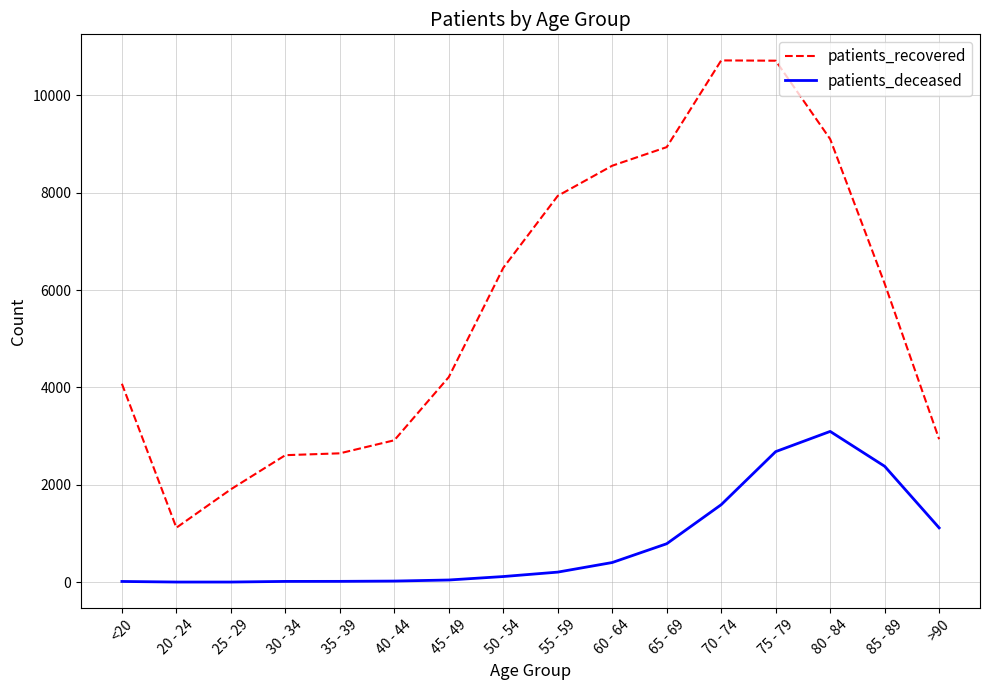

The value of patients_recovered at 20 - 24 is 1755. True or false?

False